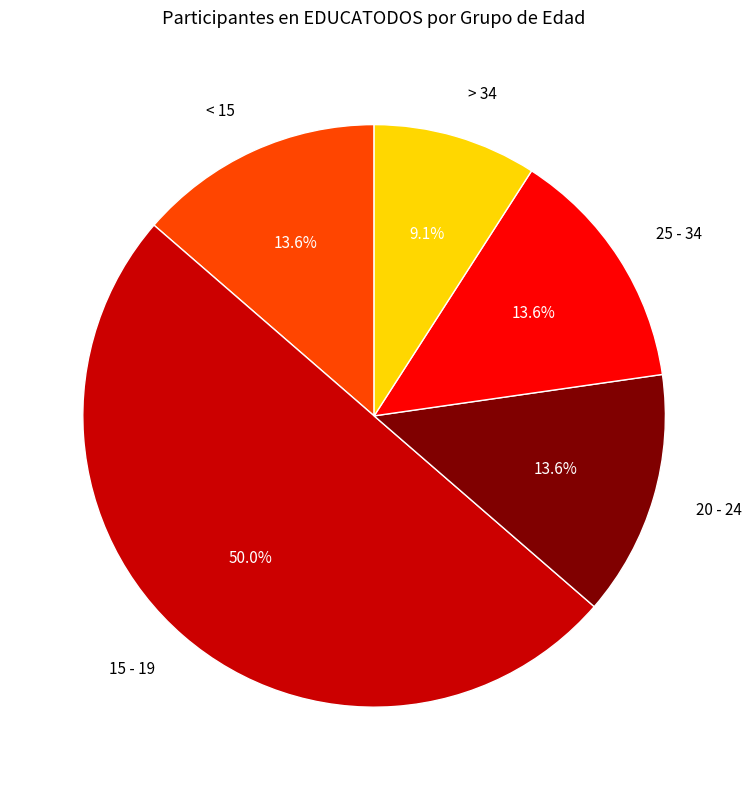

How many slices are in this pie chart?

5